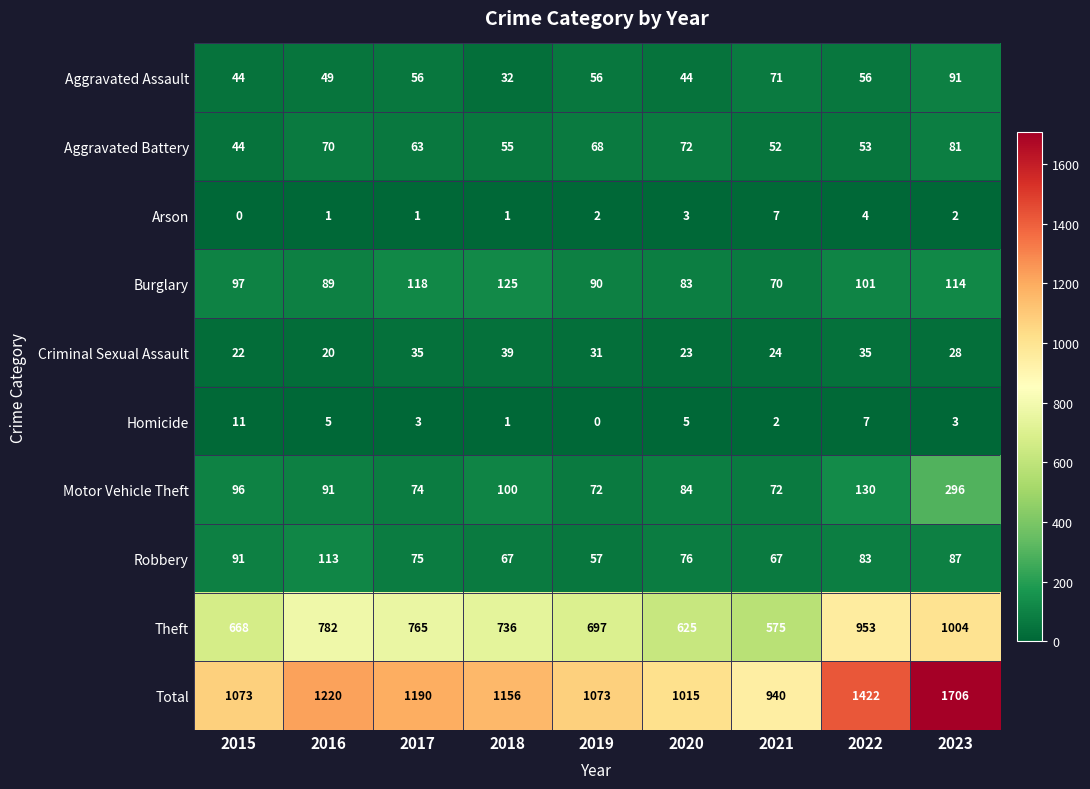

Rank the categories by Theft value from lowest to highest.

2021, 2020, 2015, 2019, 2018, 2017, 2016, 2022, 2023